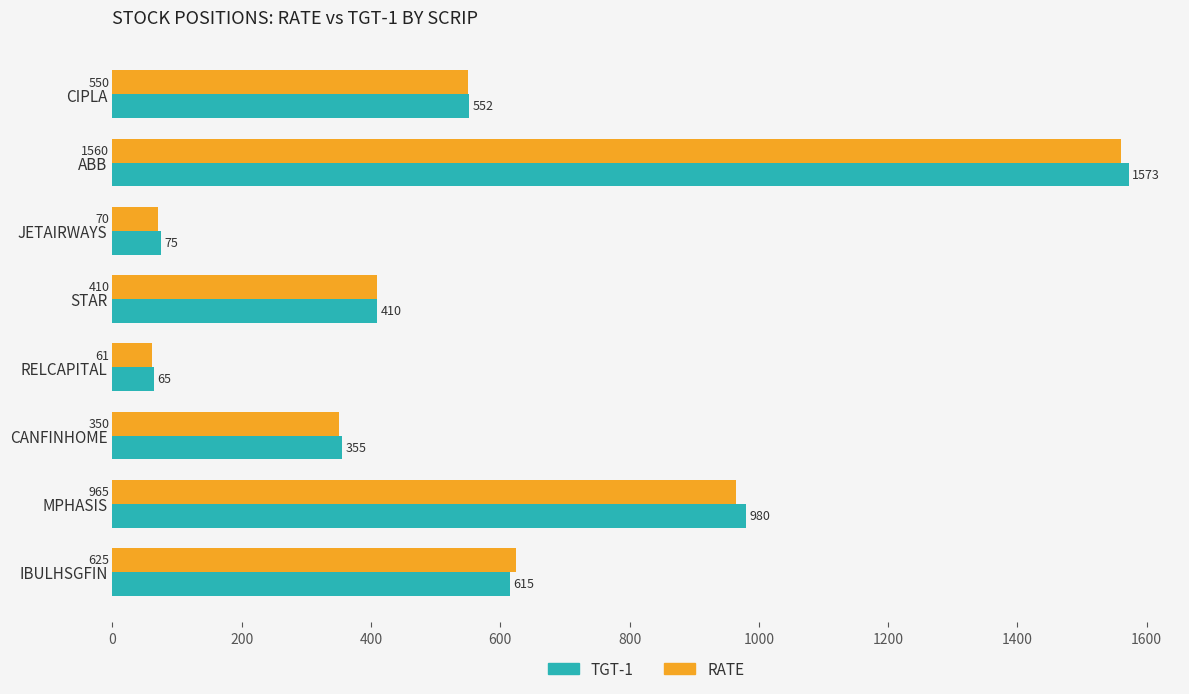

What are all the series names shown in the legend?

TGT-1, RATE